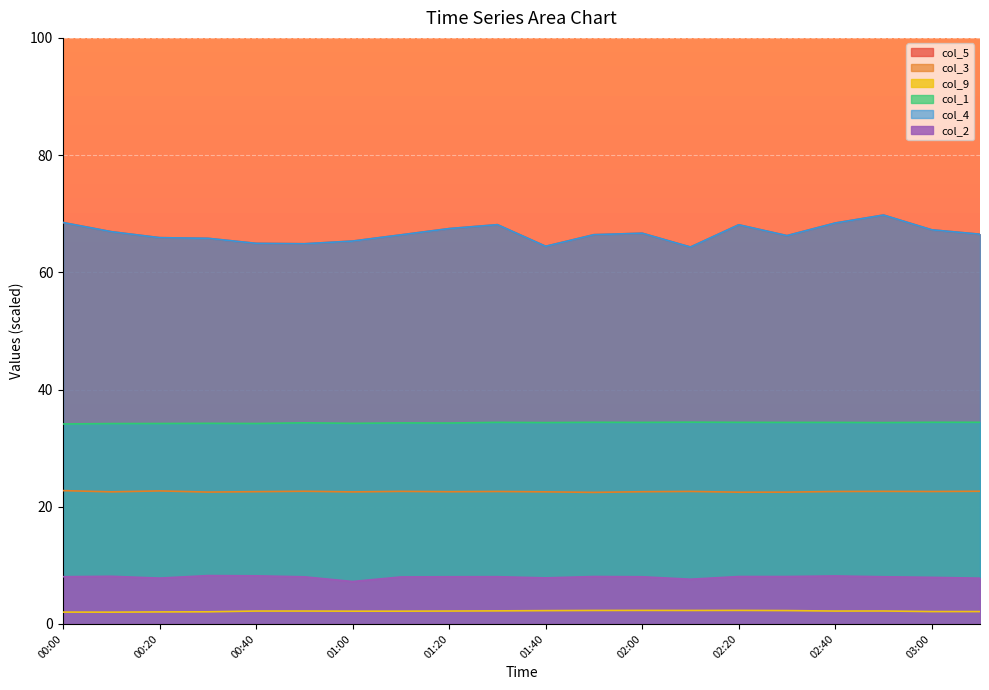

Which has a higher value, 8.6 or 8.6?

8.6